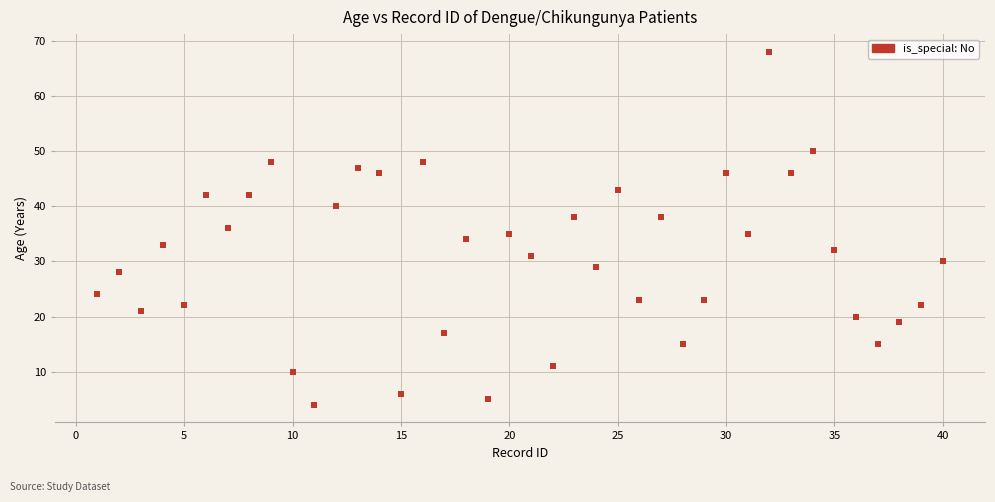

What is the range of X values (max minus min)?

39